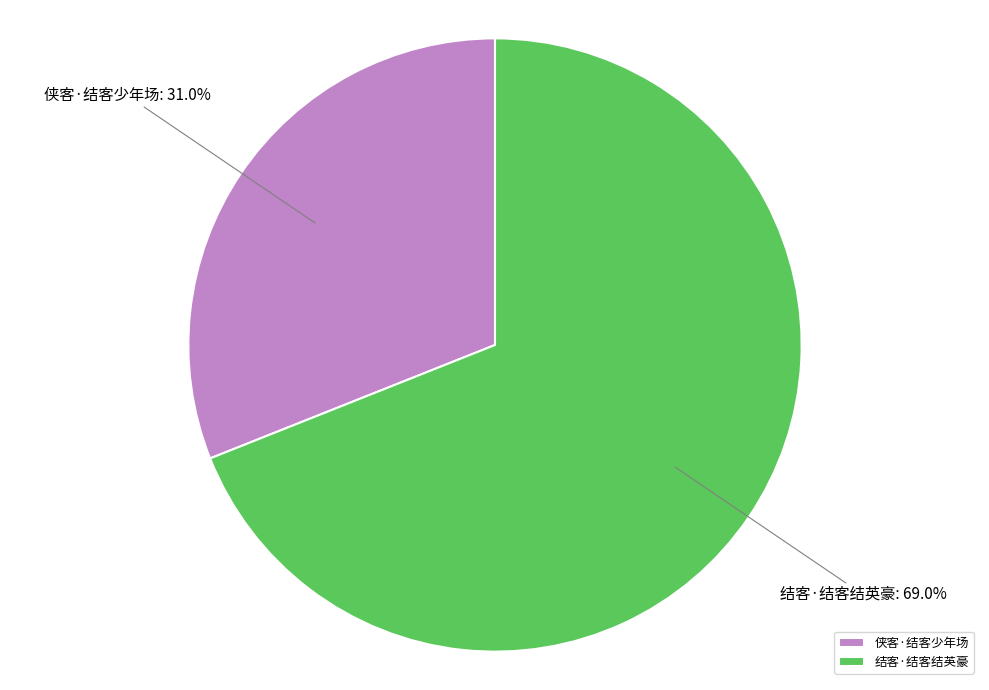

Approximately how many times larger is the value at 侠客·结客少年场 compared to 结客·结客结英豪?

0.4